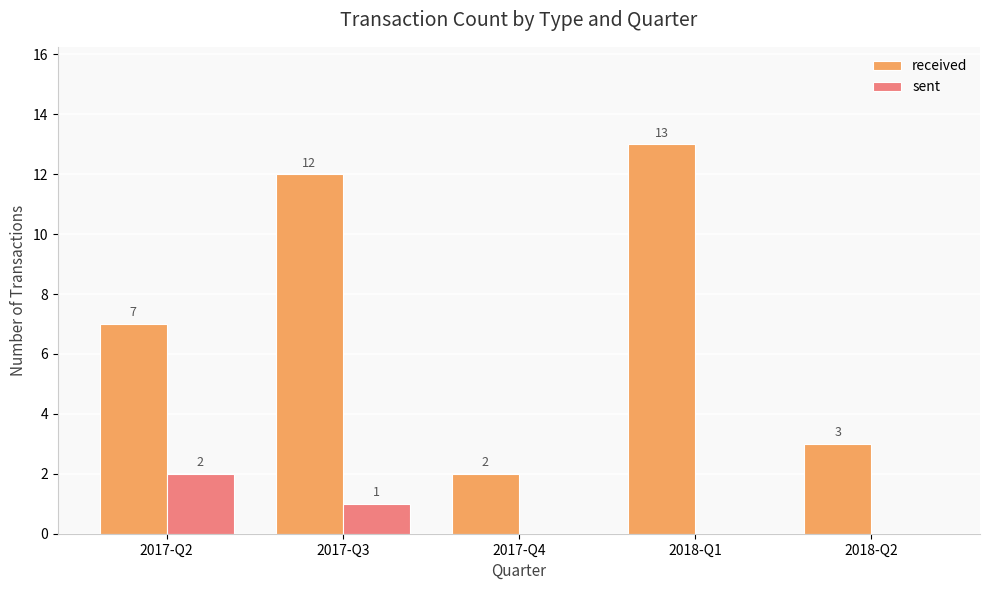

Which series changed the most between 2017-Q4 and 2018-Q1?

received